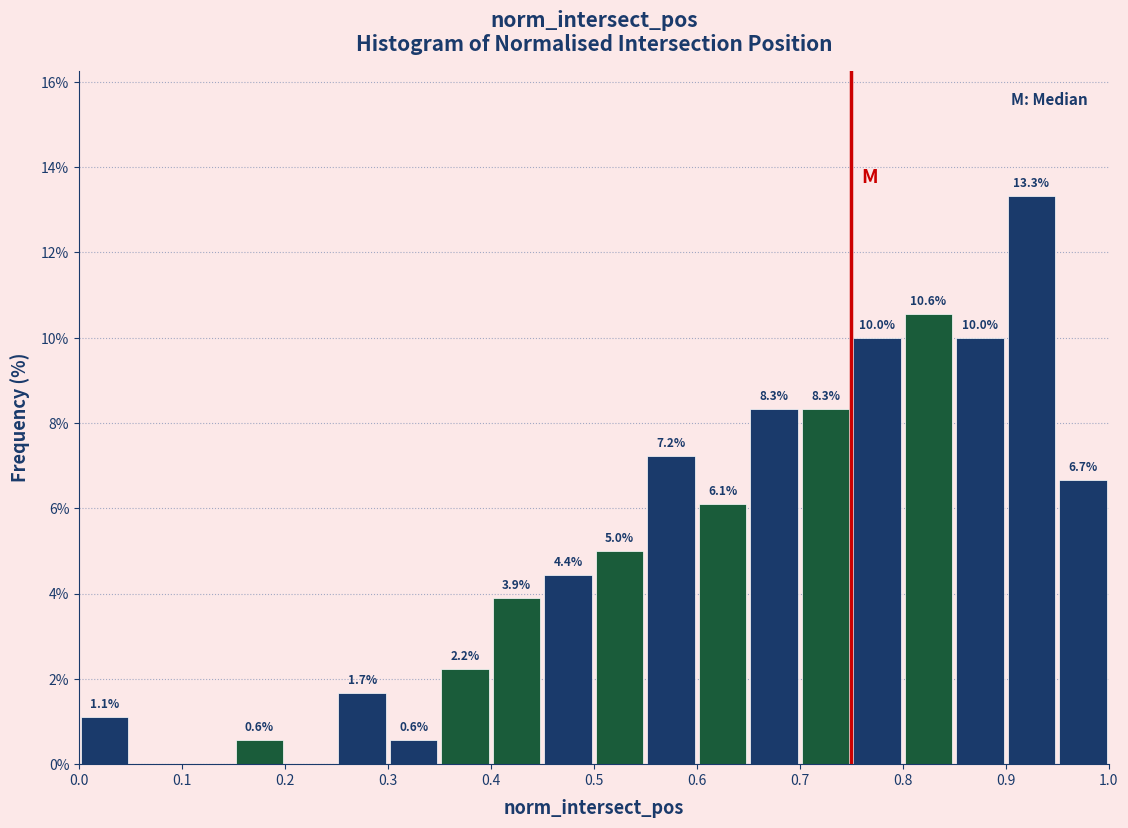

Over which range of the x-axis is the bar tallest?

0.90 to 0.95